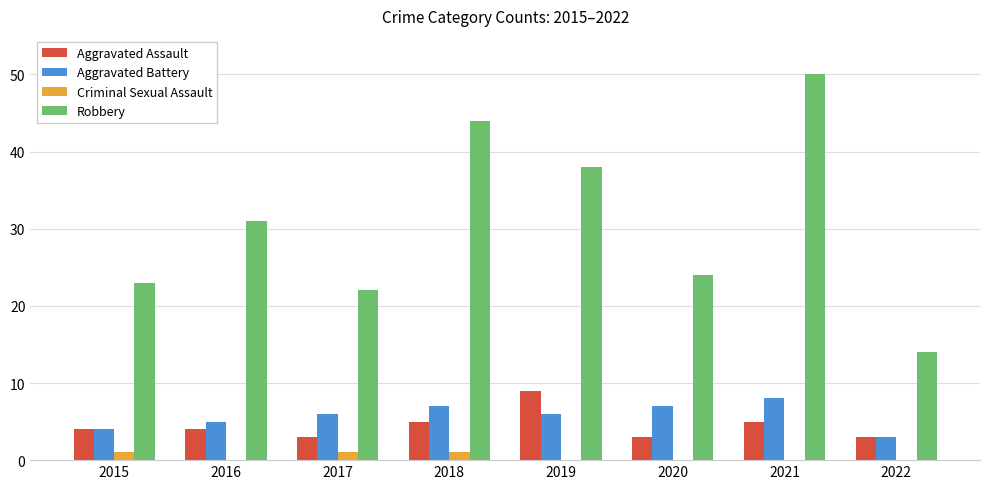

Which label corresponds to the largest value in the chart?

2021